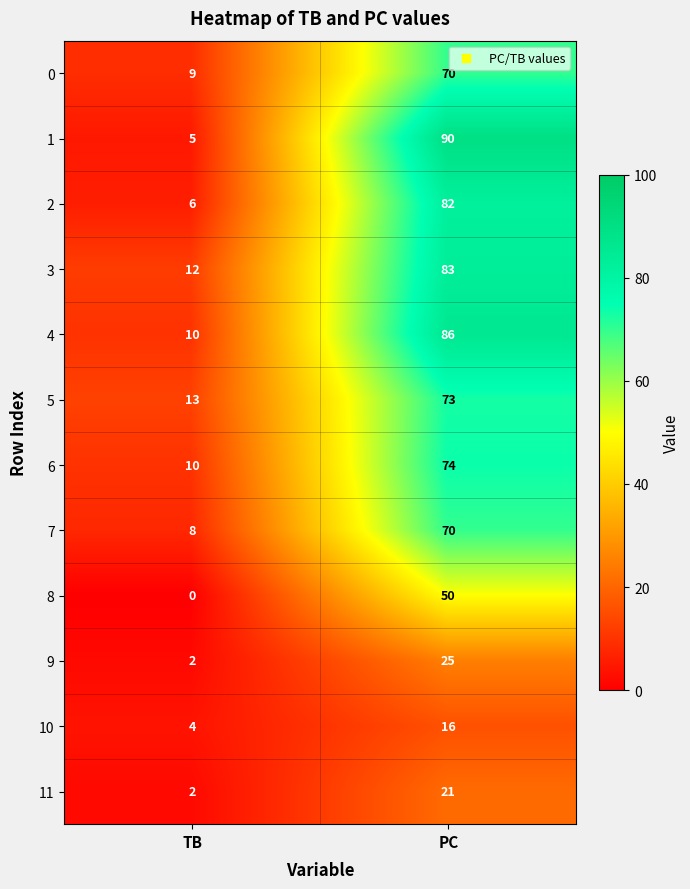

What is the total value across all series at TB?

81